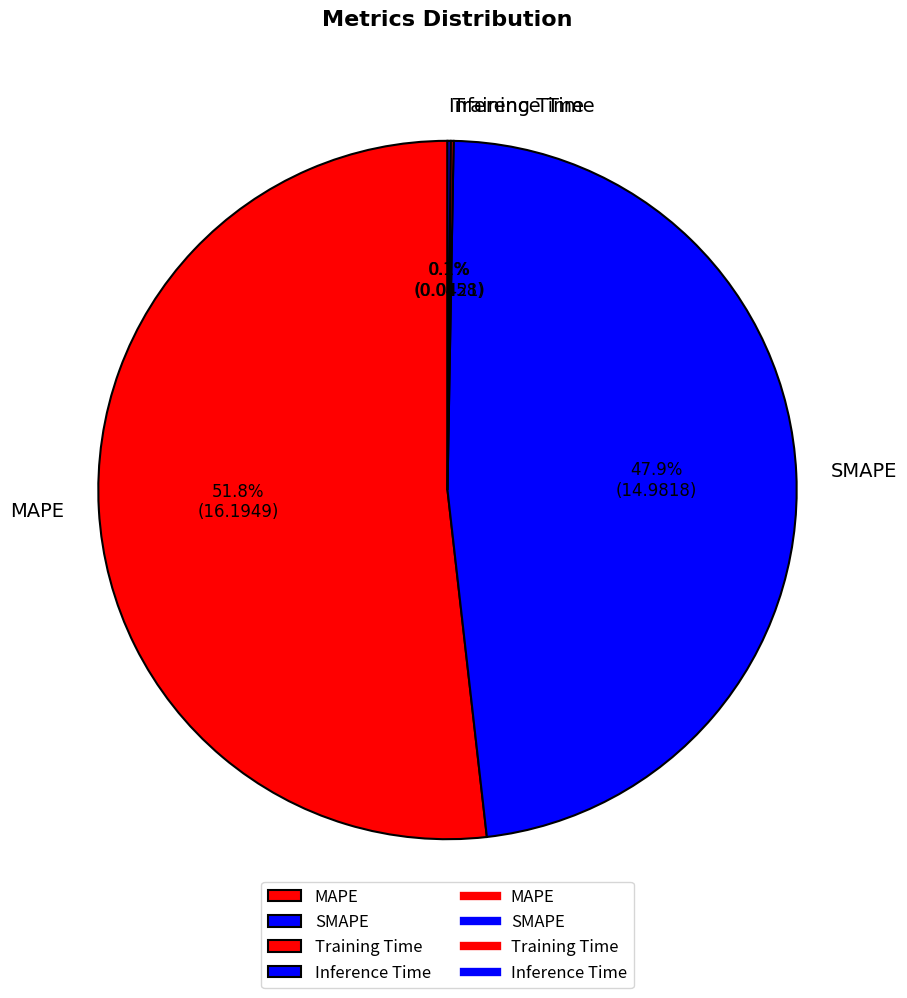

Which slice is the largest?

MAPE